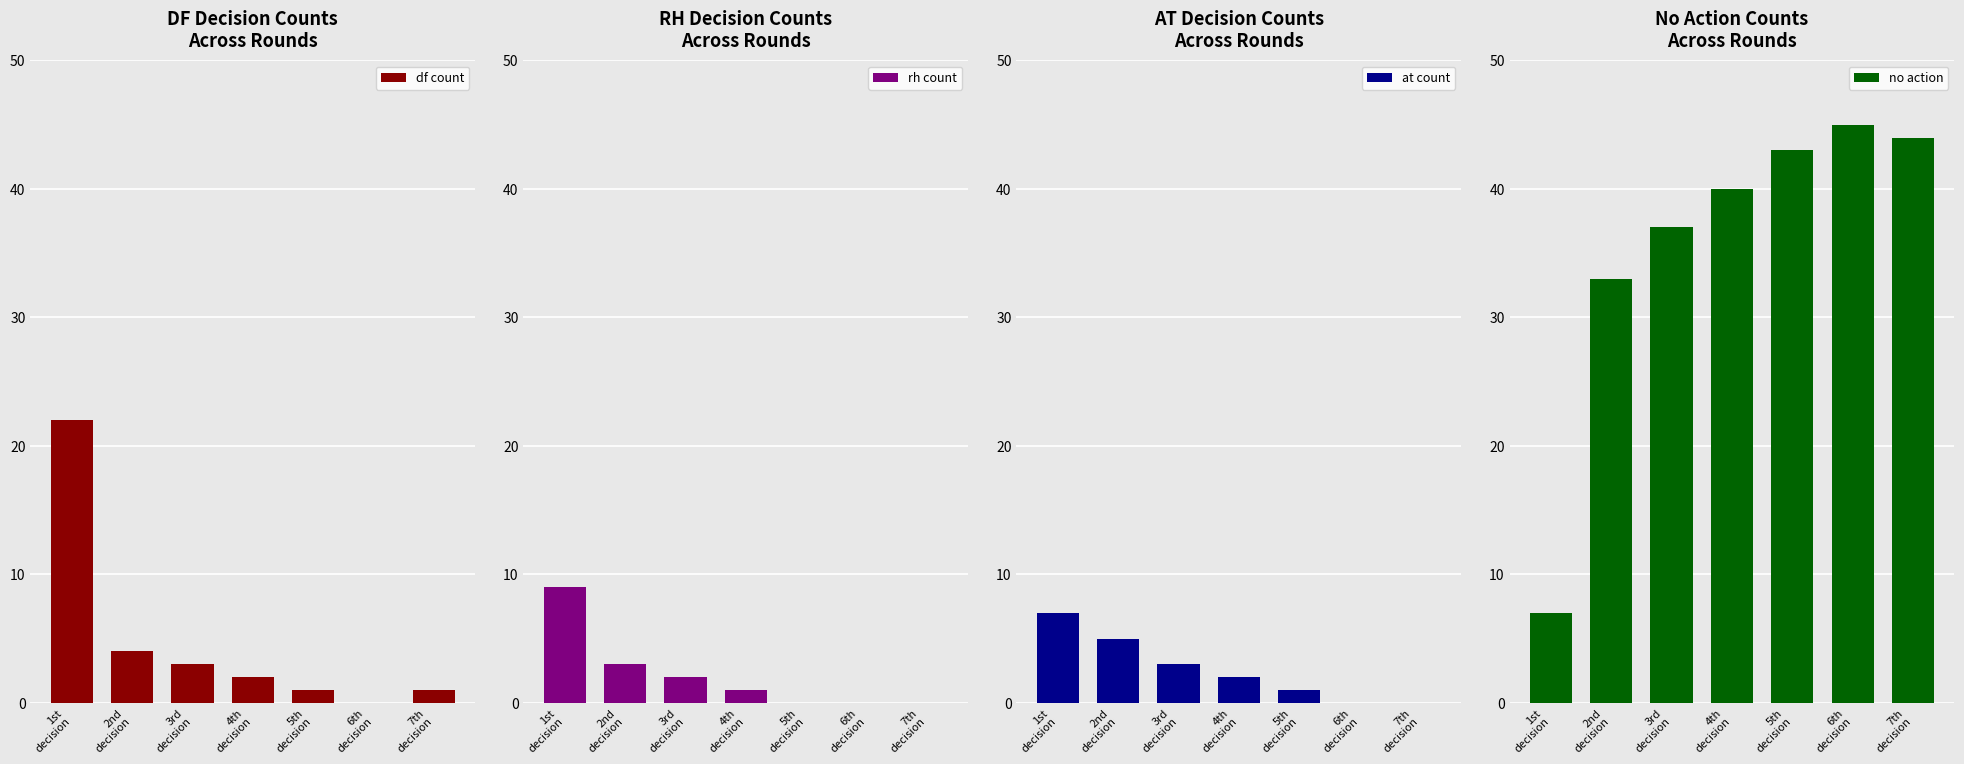

Which category has the lowest value across all series?

6th
decision